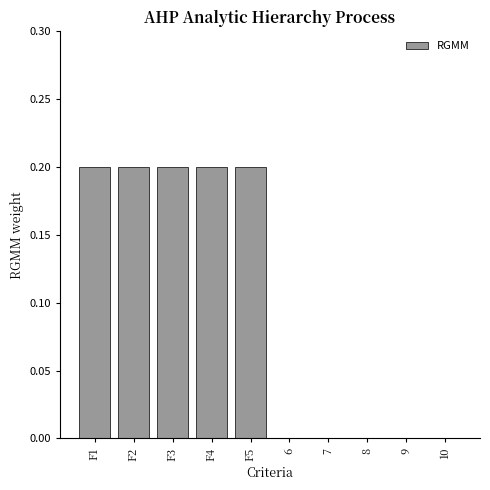

Reading left to right, what are all the values shown in this chart?

F1=0.2	F2=0.2	F3=0.2	F4=0.2	F5=0.2	6=0.0	7=0.0	8=0.0	9=0.0	10=0.0